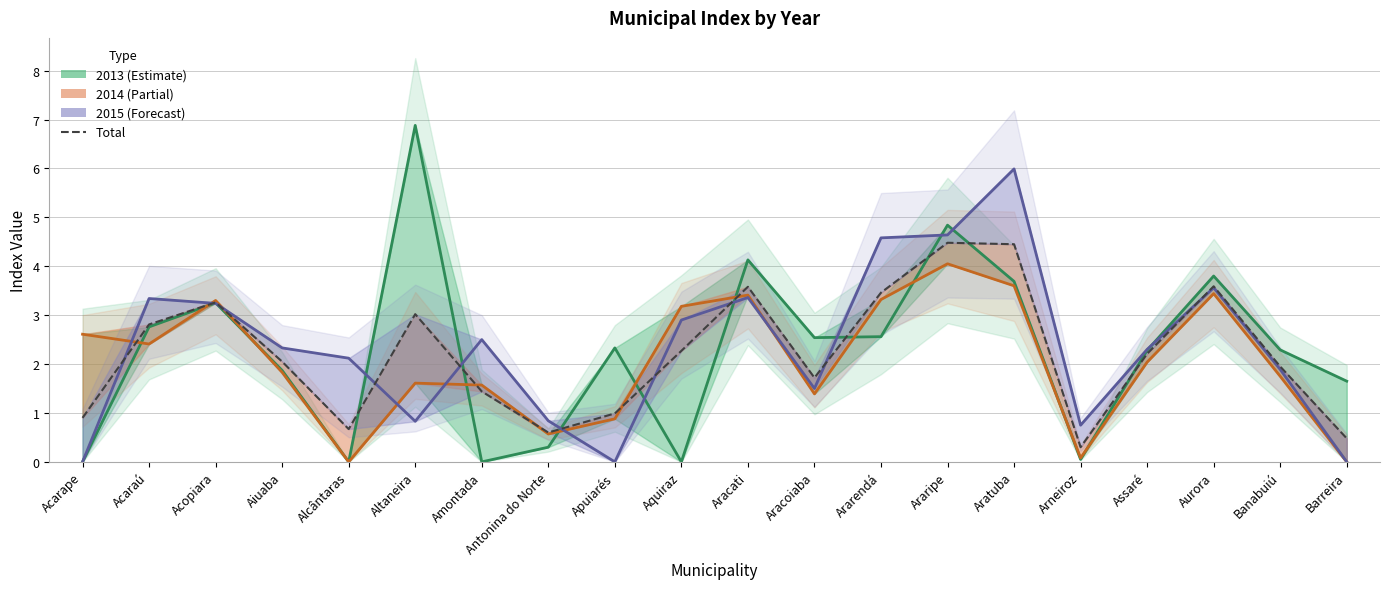

Reading right to left, list all the values displayed in this chart.

0.5	1.9	3.6	2.2	0.3	4.5	4.5	3.5	1.7	3.6	2.3	1.0	0.6	1.4	3.0	0.7	2.0	3.3	2.8	0.9